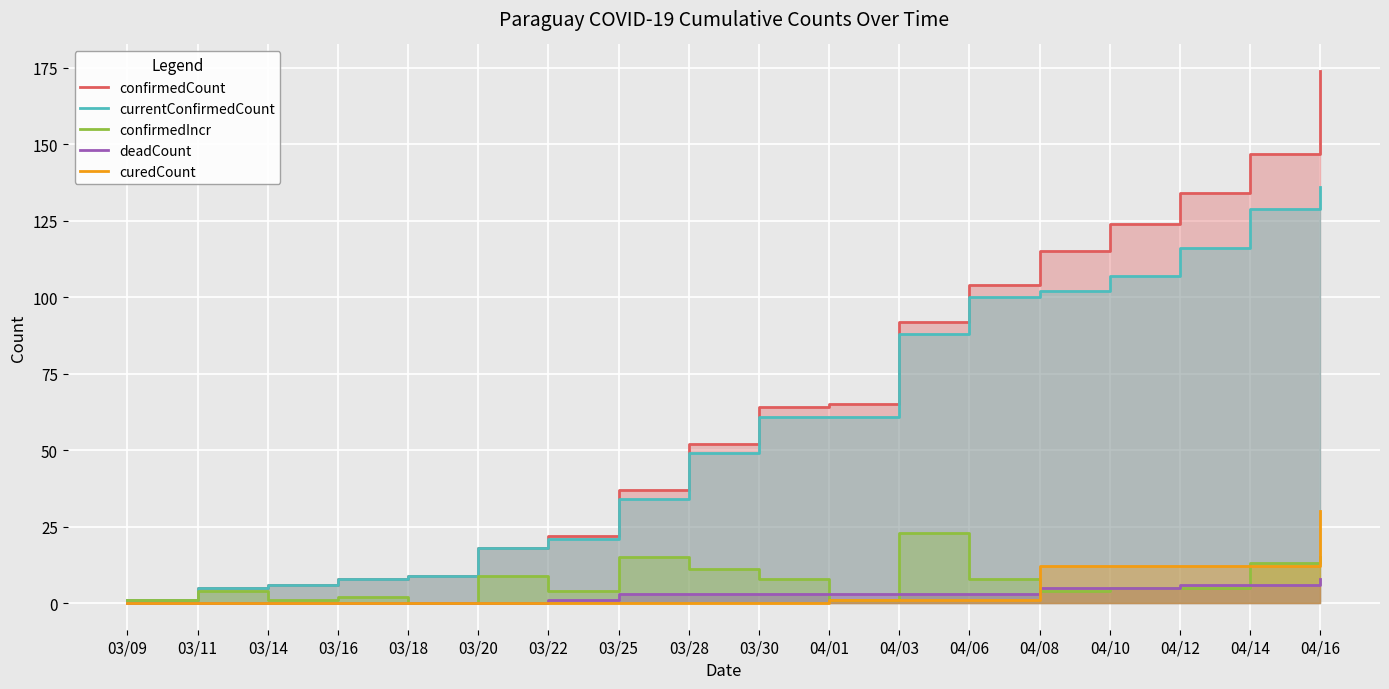

What is the label of the 6th point from the right?

04/06